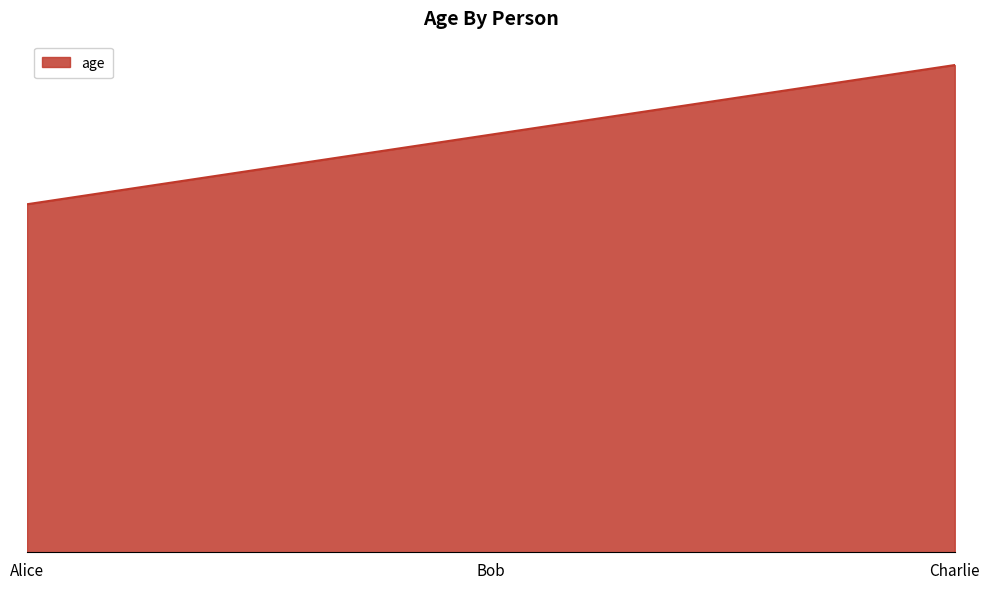

The value at Charlie is 35. True or false?

True